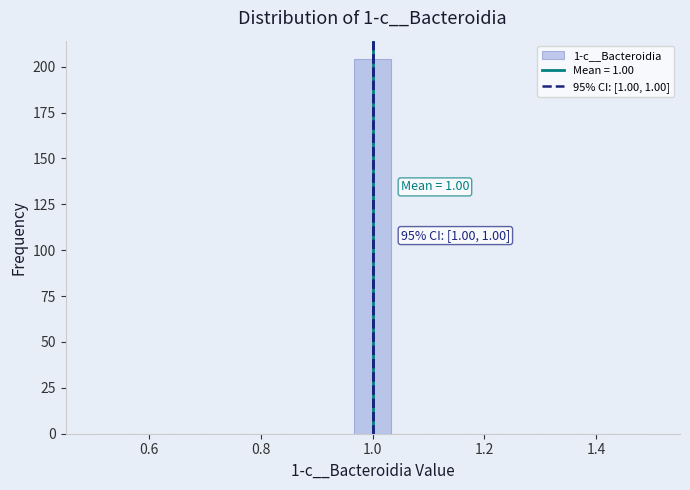

Around what value on the x-axis is the tallest bar? Give the approximate position of its centre, as read against the axis.

1.00